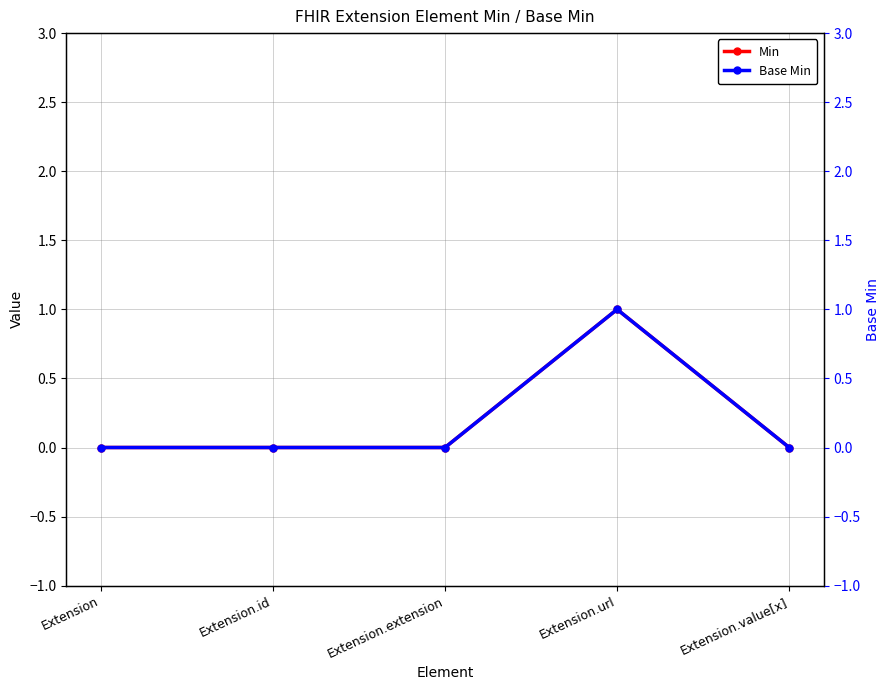

Reading left to right, extract all data points from this chart.

Min: Extension=0	Extension.id=0	Extension.extension=0	Extension.url=1	Extension.value[x]=0
Base Min: Extension=0	Extension.id=0	Extension.extension=0	Extension.url=1	Extension.value[x]=0